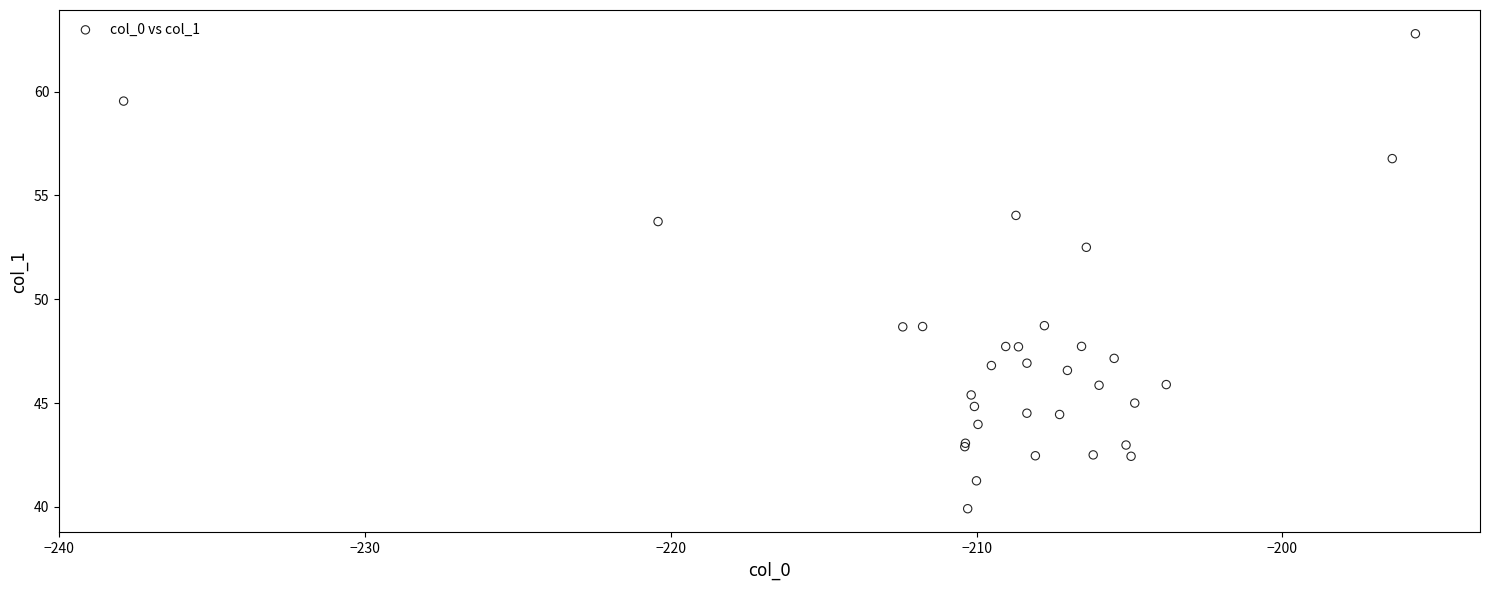

What Y value in the scatter plot is closest to 51?

52.5